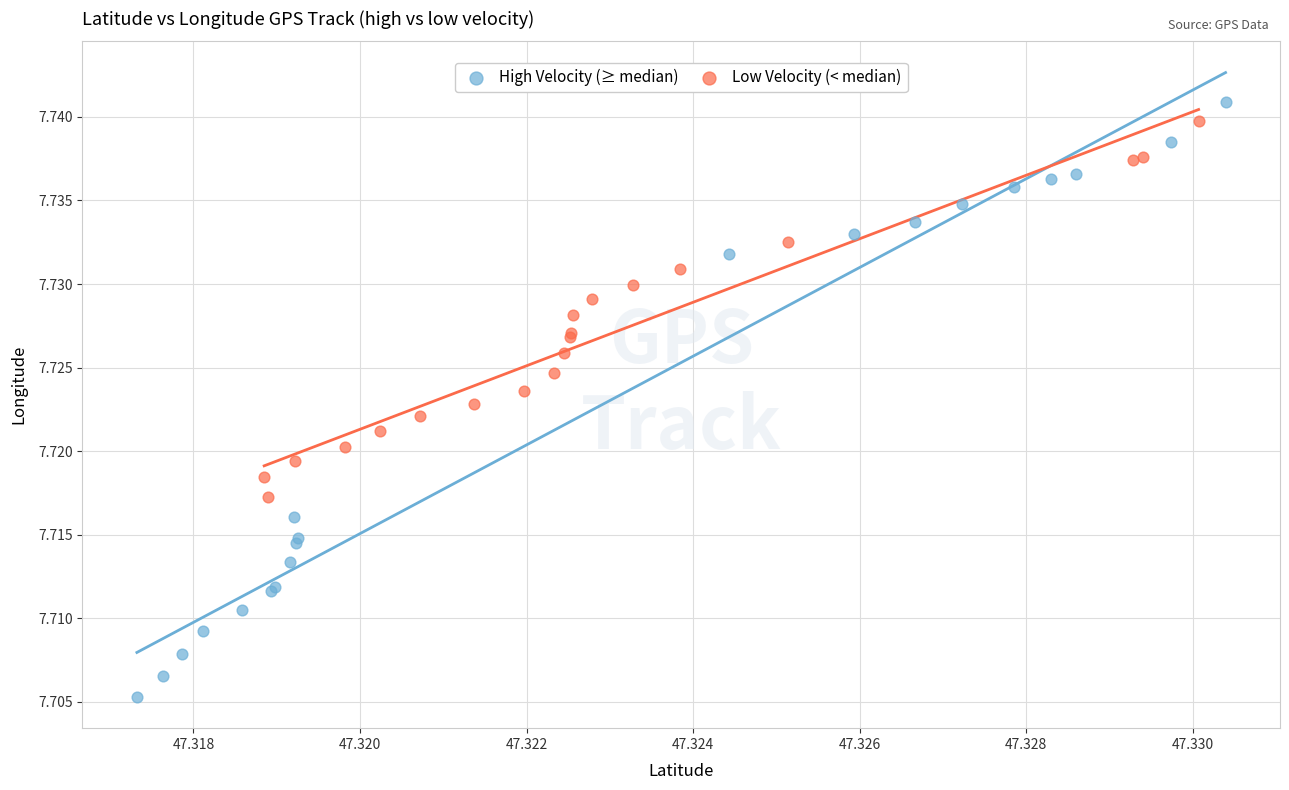

Which series has the largest Y range (max minus min)?

High Velocity (≥ median)